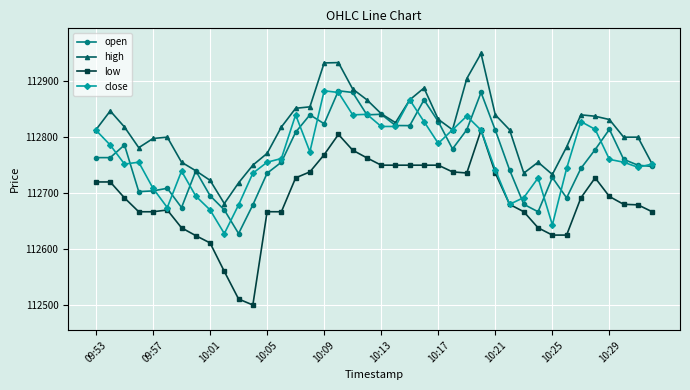

Which series has the widest spread of values?

low